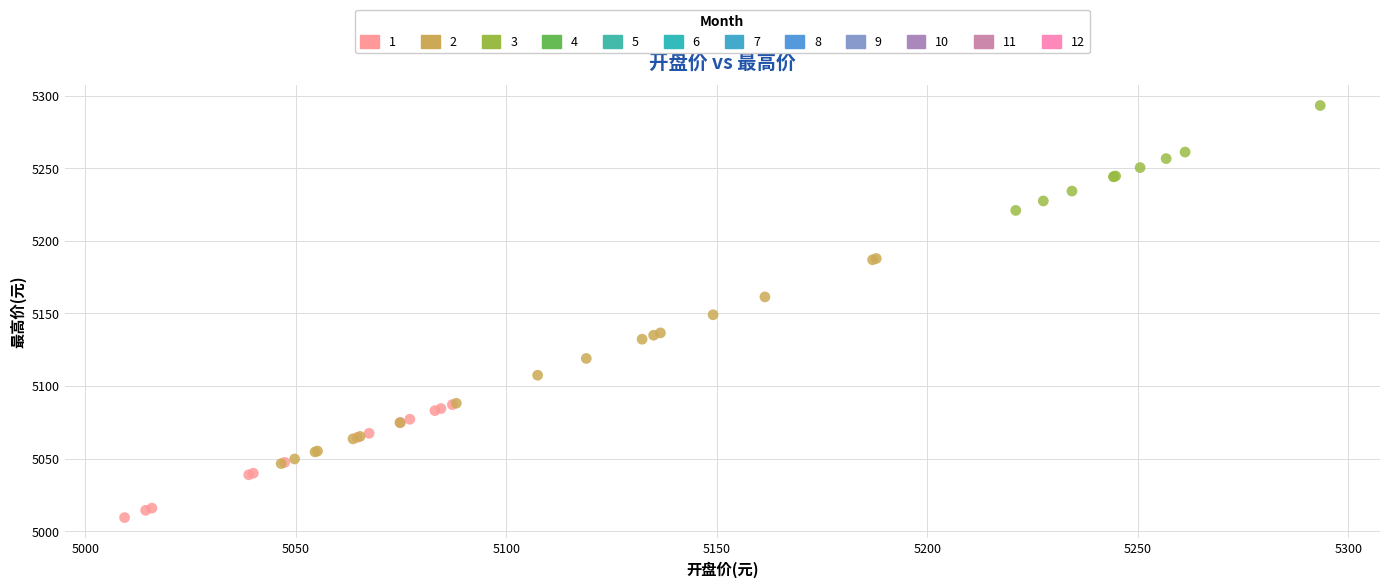

Which series contains the lowest Y value?

1